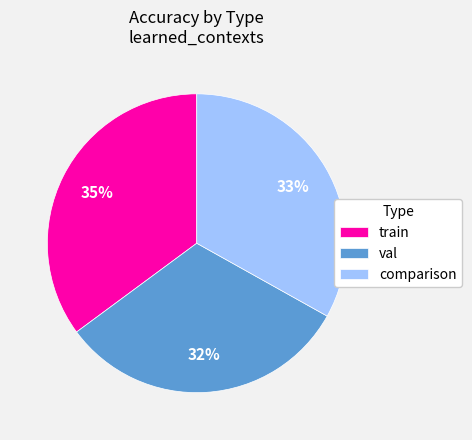

Which has a higher value, comparison or train?

train